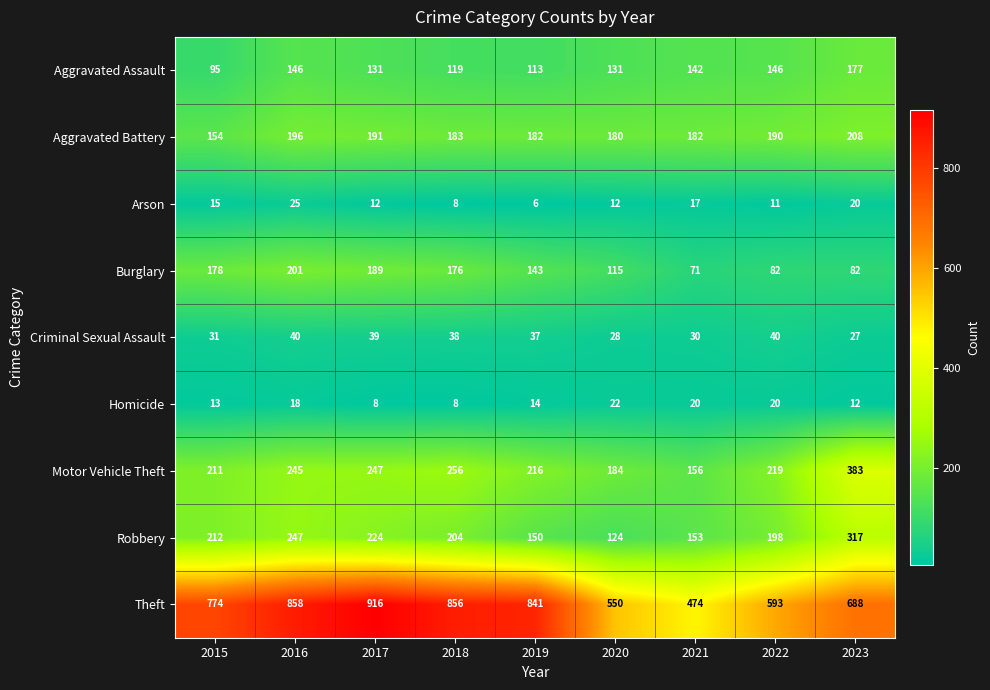

What is the difference between the maximum and minimum values in the Aggravated Battery series?

54